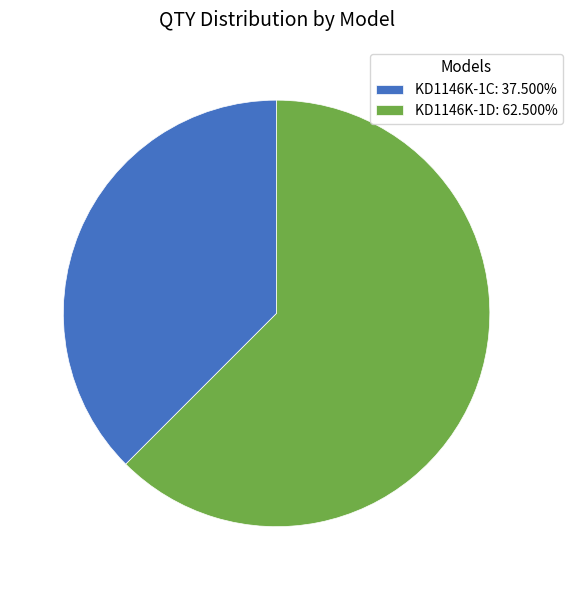

Which has a higher value, KD1146K-1C or KD1146K-1D?

KD1146K-1D